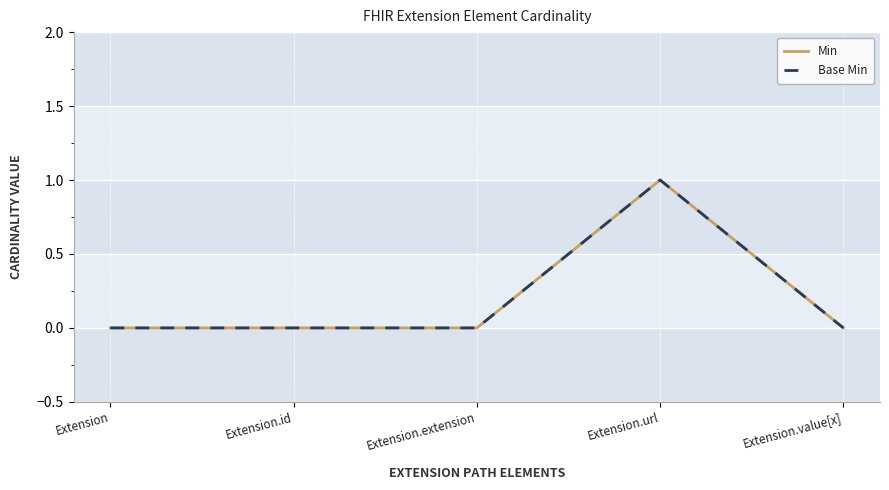

Does the chart display data point markers on the line(s)?

No